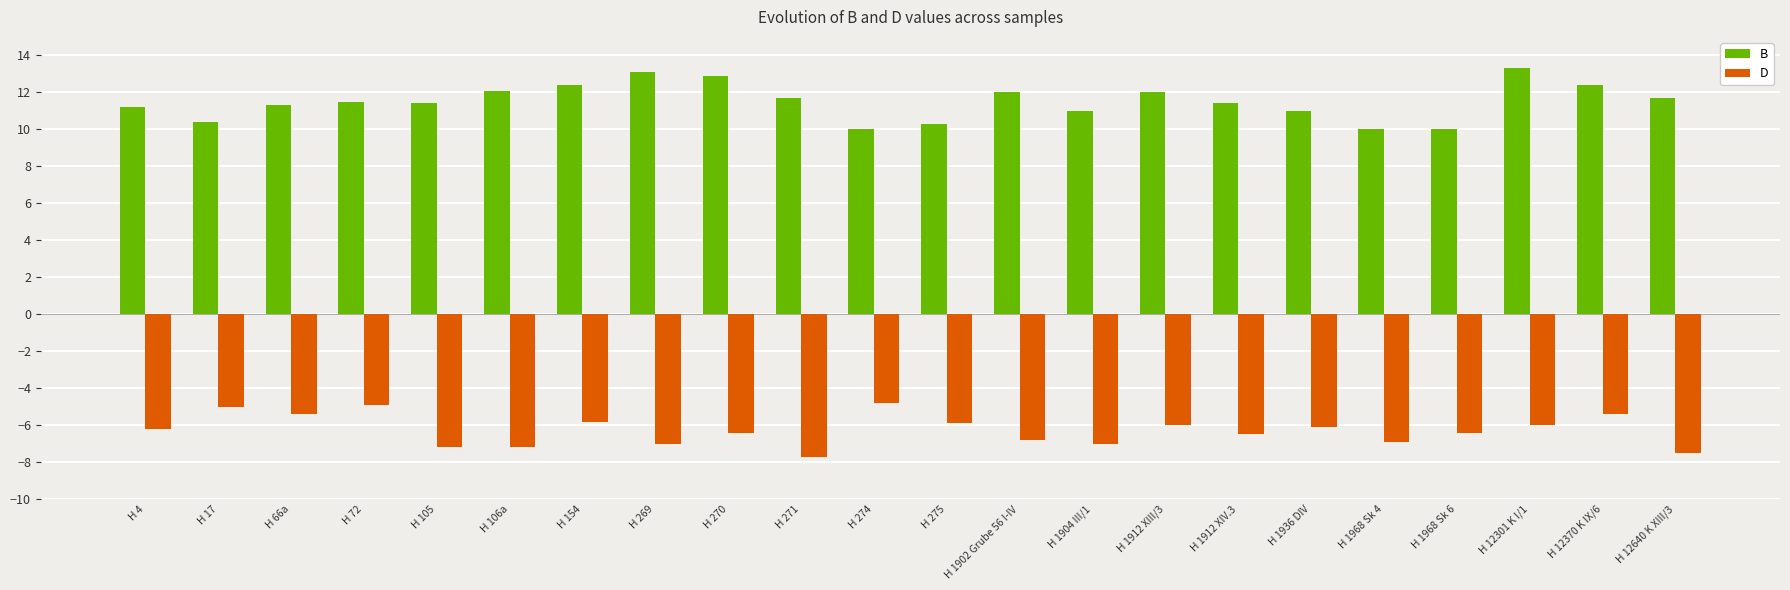

At H 275, list the series in order from largest to smallest.

B, D